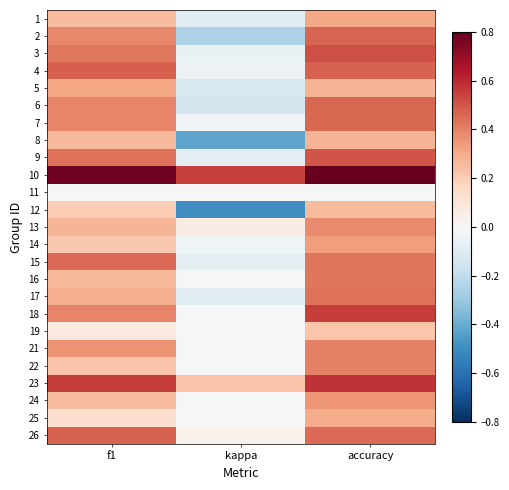

At which category is the sum across all series the highest?

accuracy